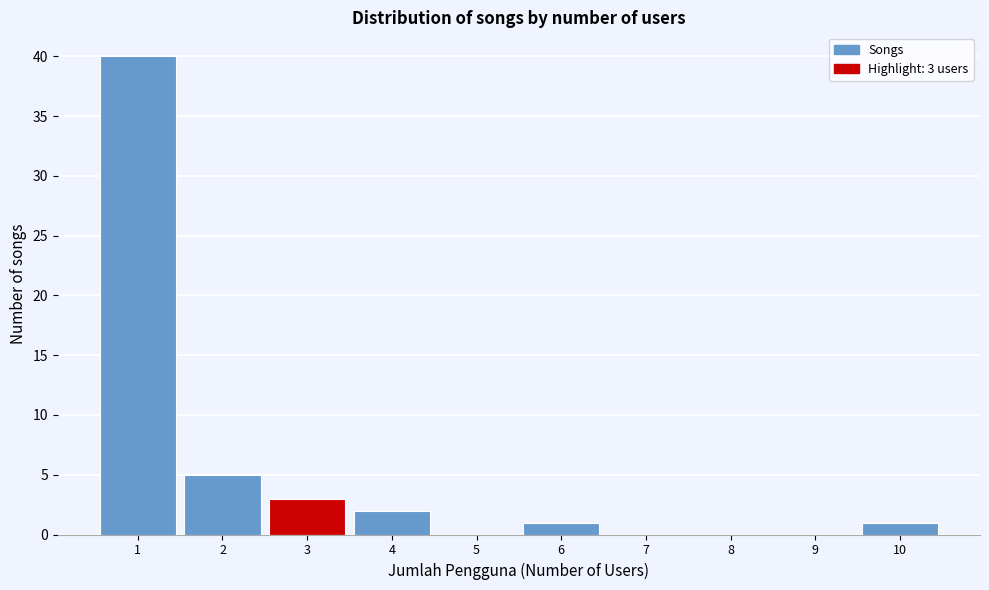

Over which range of the x-axis is the bar tallest?

0.5 to 1.5